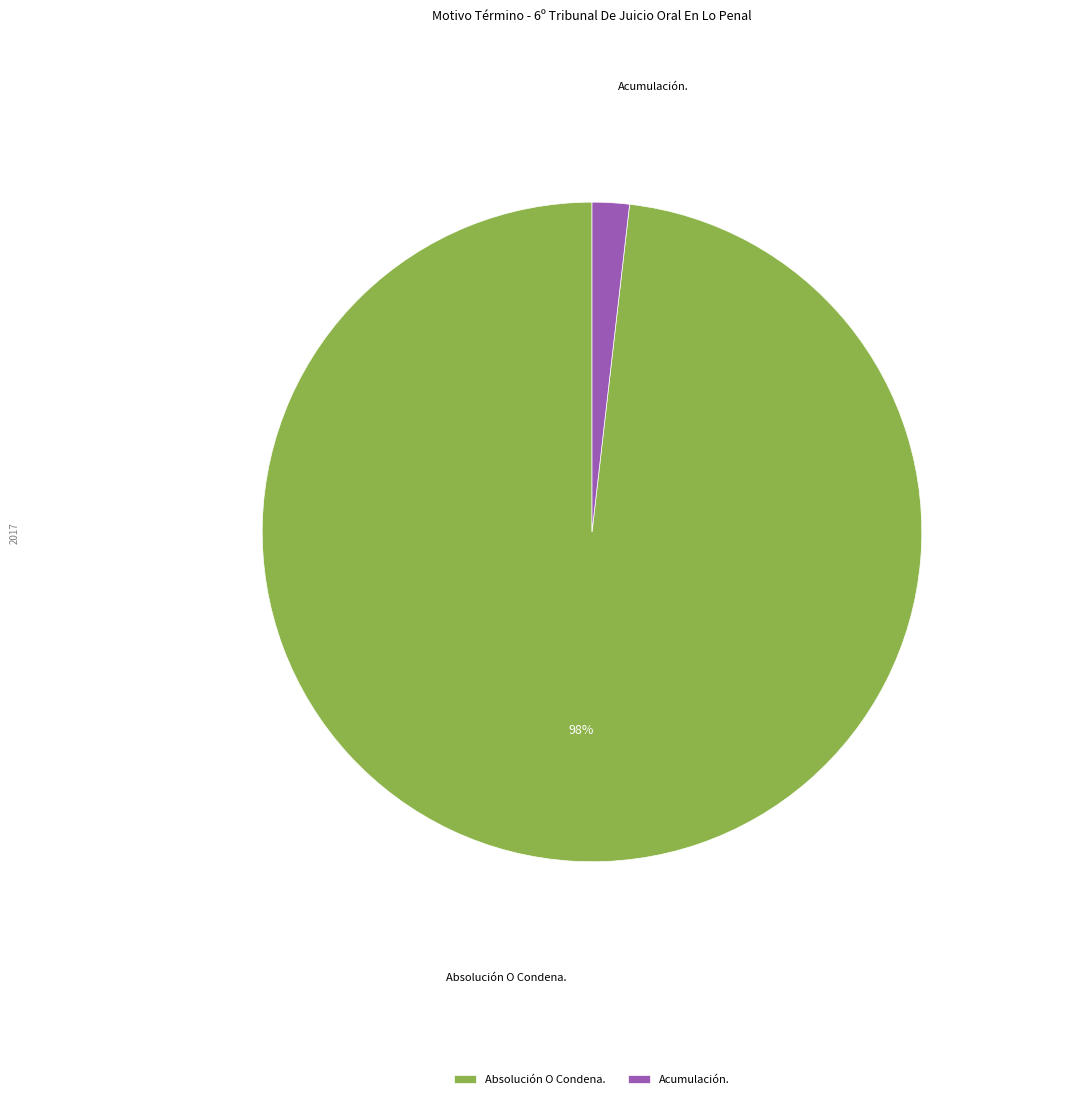

How many segments does this pie chart have?

2